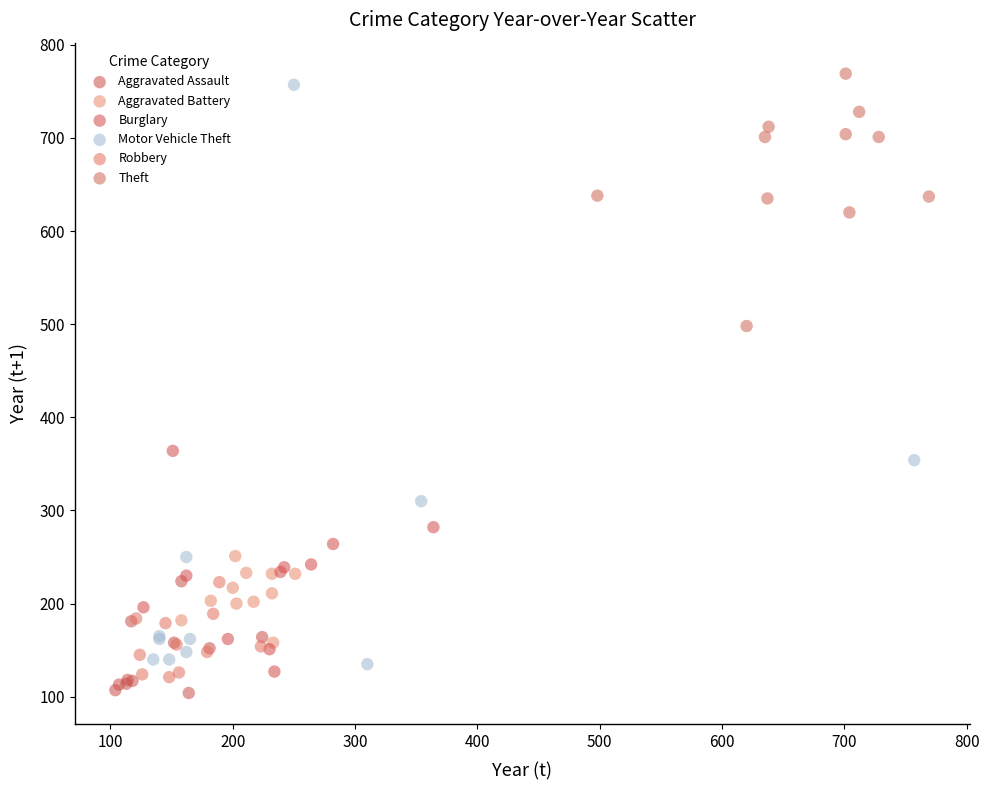

Which series has the widest spread of Y values?

Motor Vehicle Theft